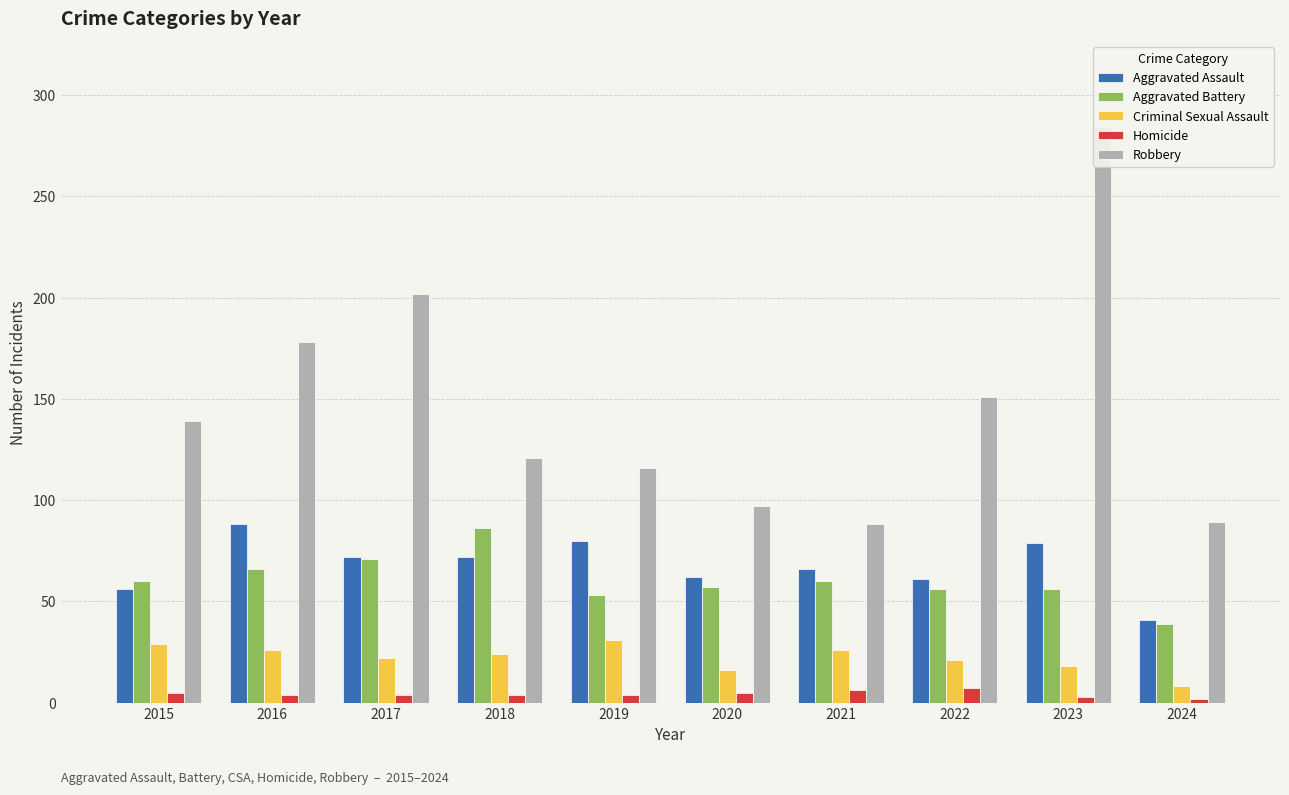

Which category has the lowest value across all series?

2024